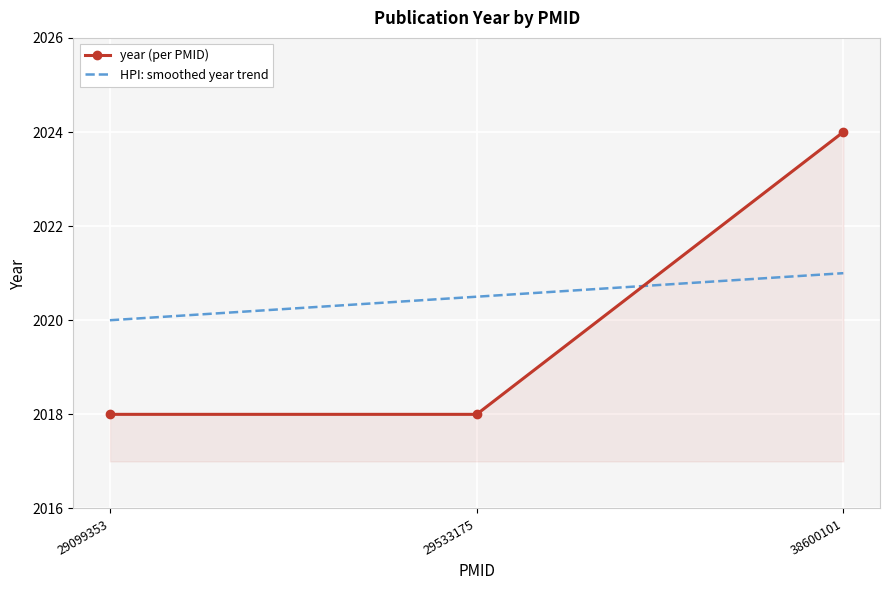

The year (per PMID) series shows 3207.2 at 29533175. True or false?

False